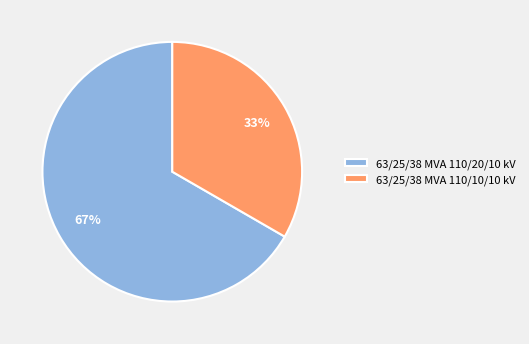

Which slice is the largest?

63/25/38 MVA 110/20/10 kV